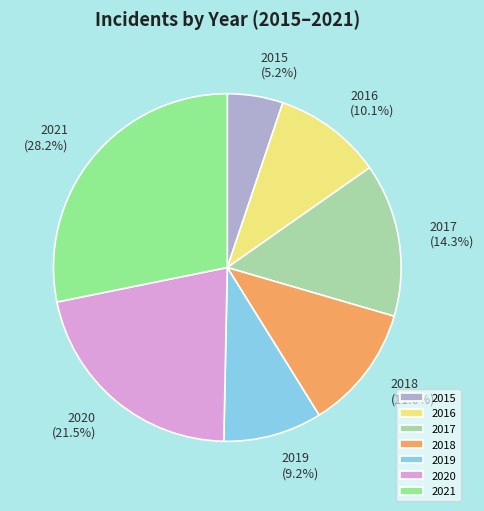

Does any single category account for the majority?

No